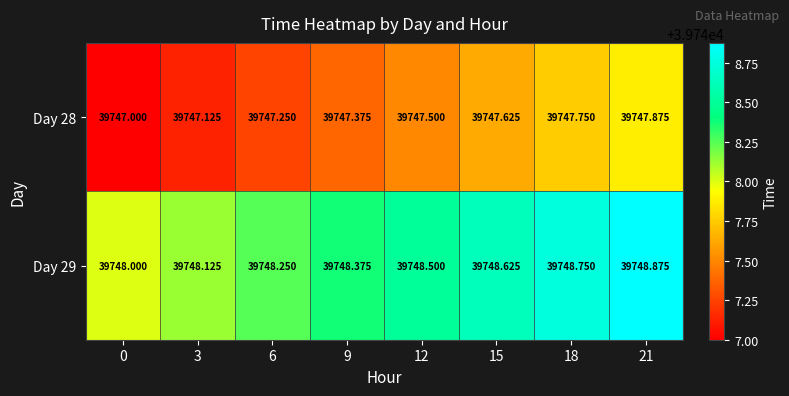

Is the value of Day 29 at 21 greater than the value of Day 28 at 9?

Yes